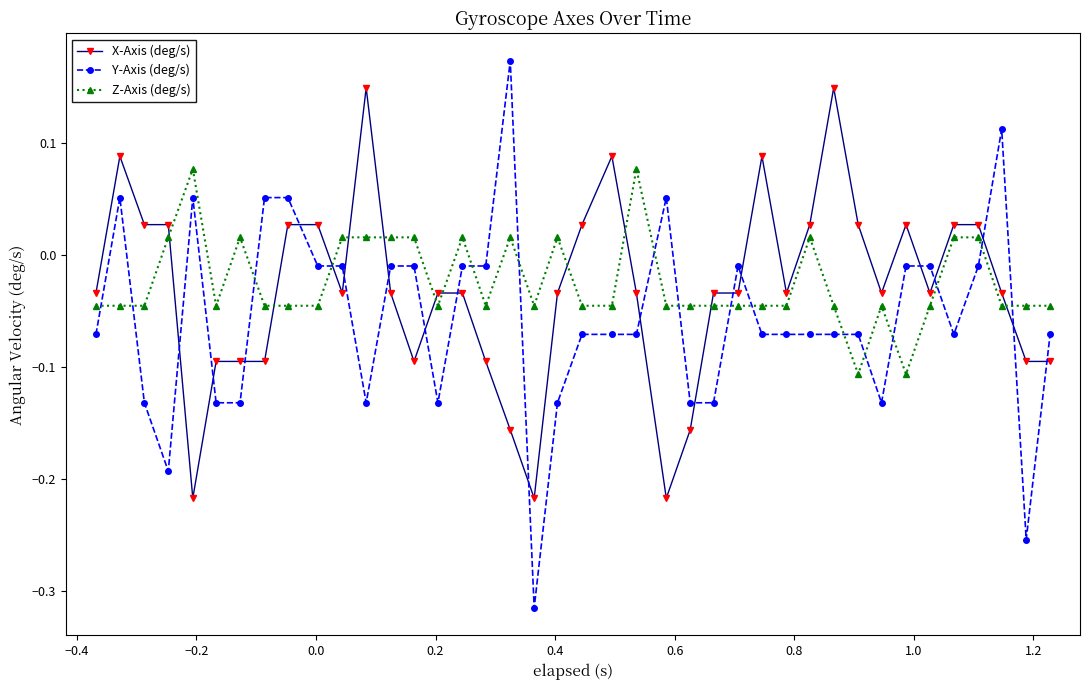

Which series has the largest range (max minus min)?

Y-Axis (deg/s)